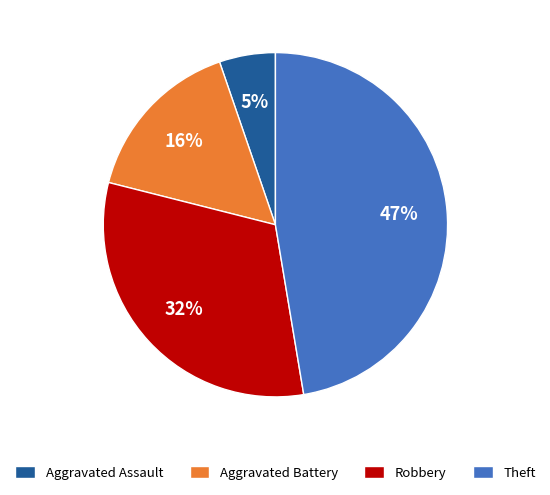

What percentage is the Aggravated Assault slice, to the nearest percent?

5%